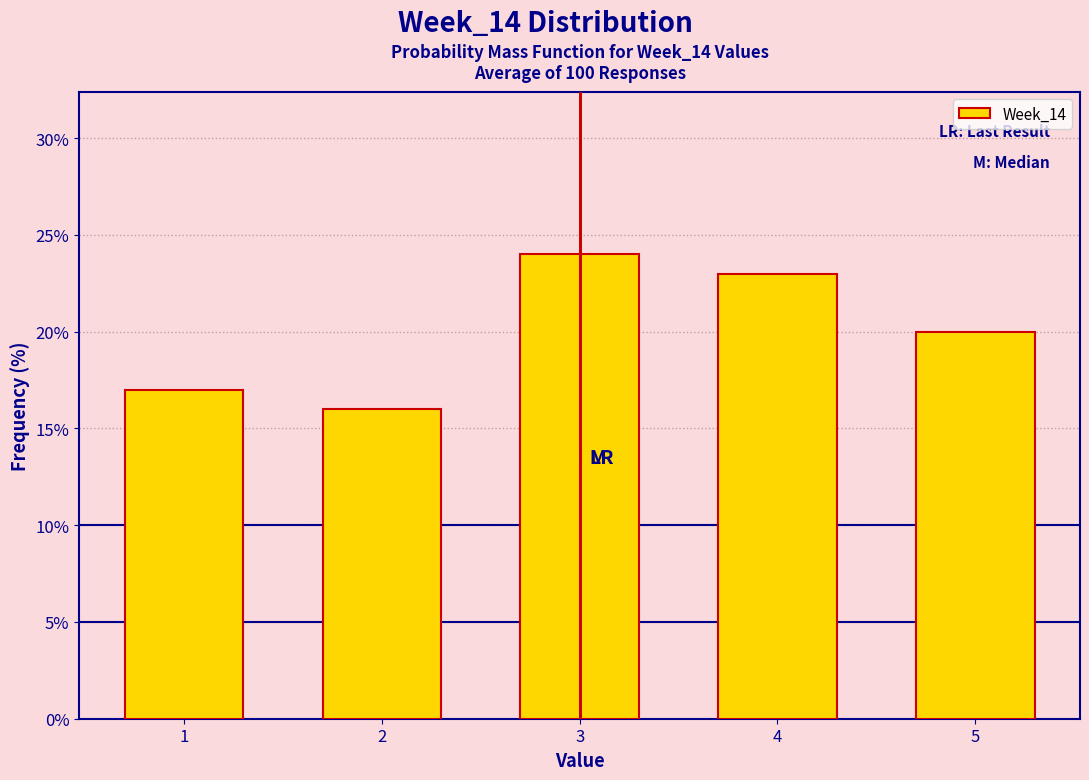

Reading left to right, extract all data points from this chart.

1=17	2=16	3=24	4=23	5=20